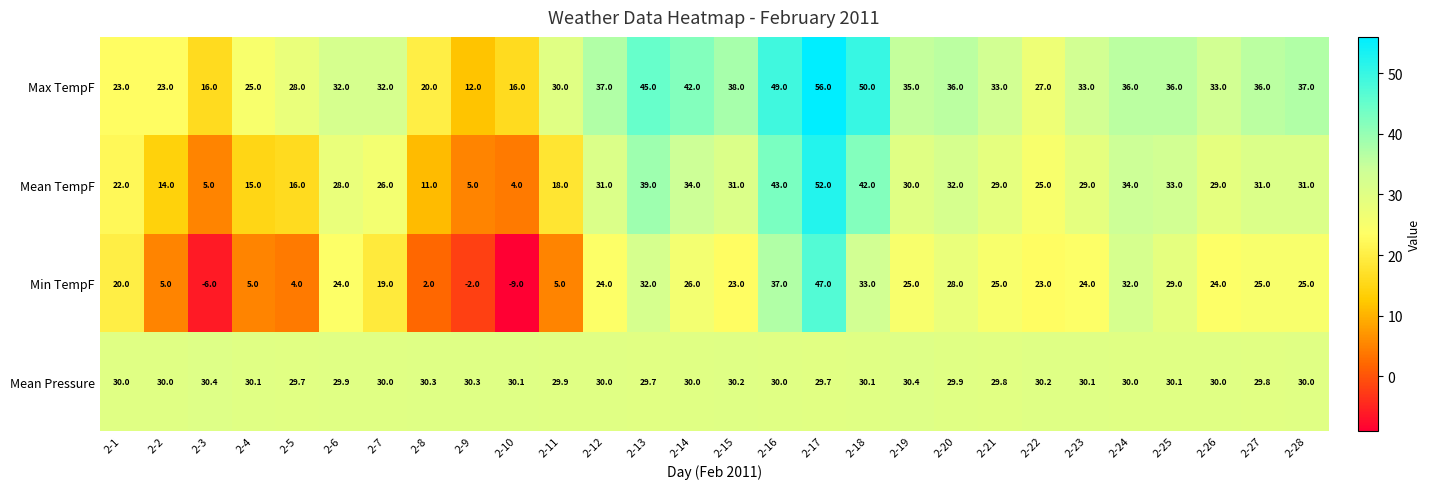

Which series has the largest total across all categories?

Max TempF